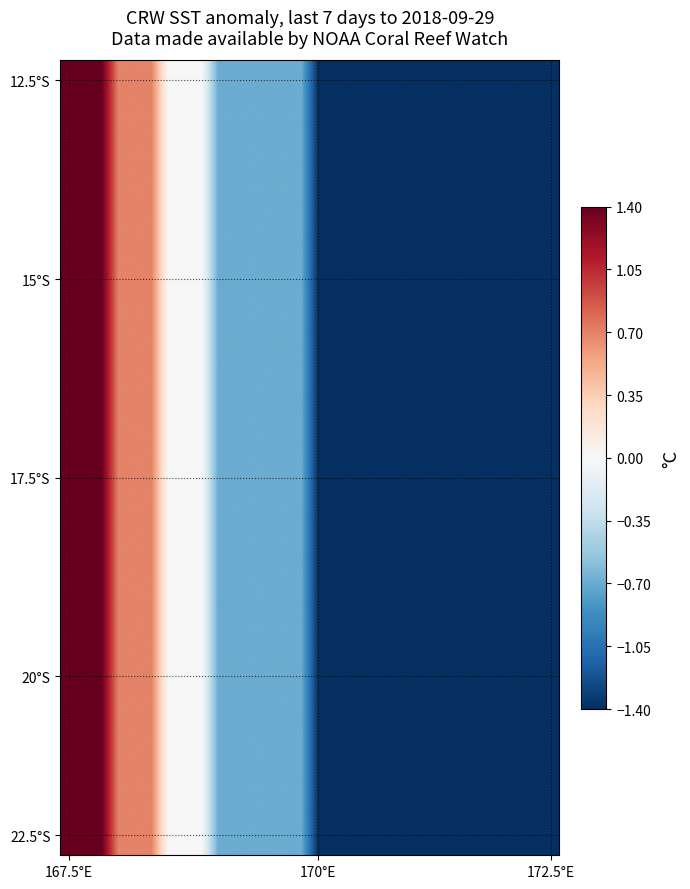

Count the number of data series in this chart.

20